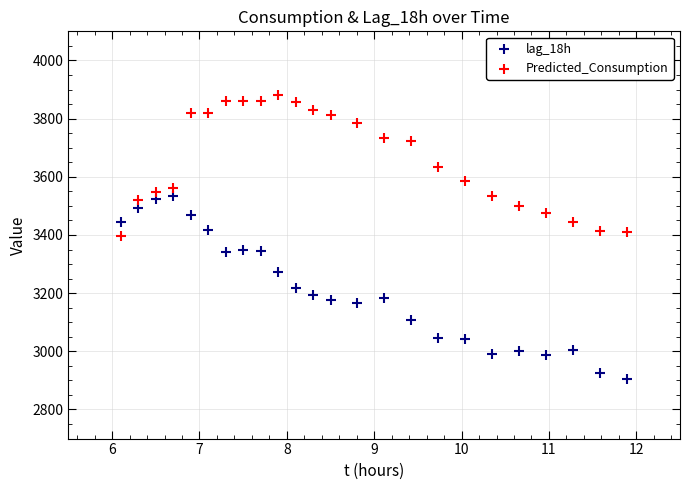

Which series contains the highest Y value?

Predicted_Consumption